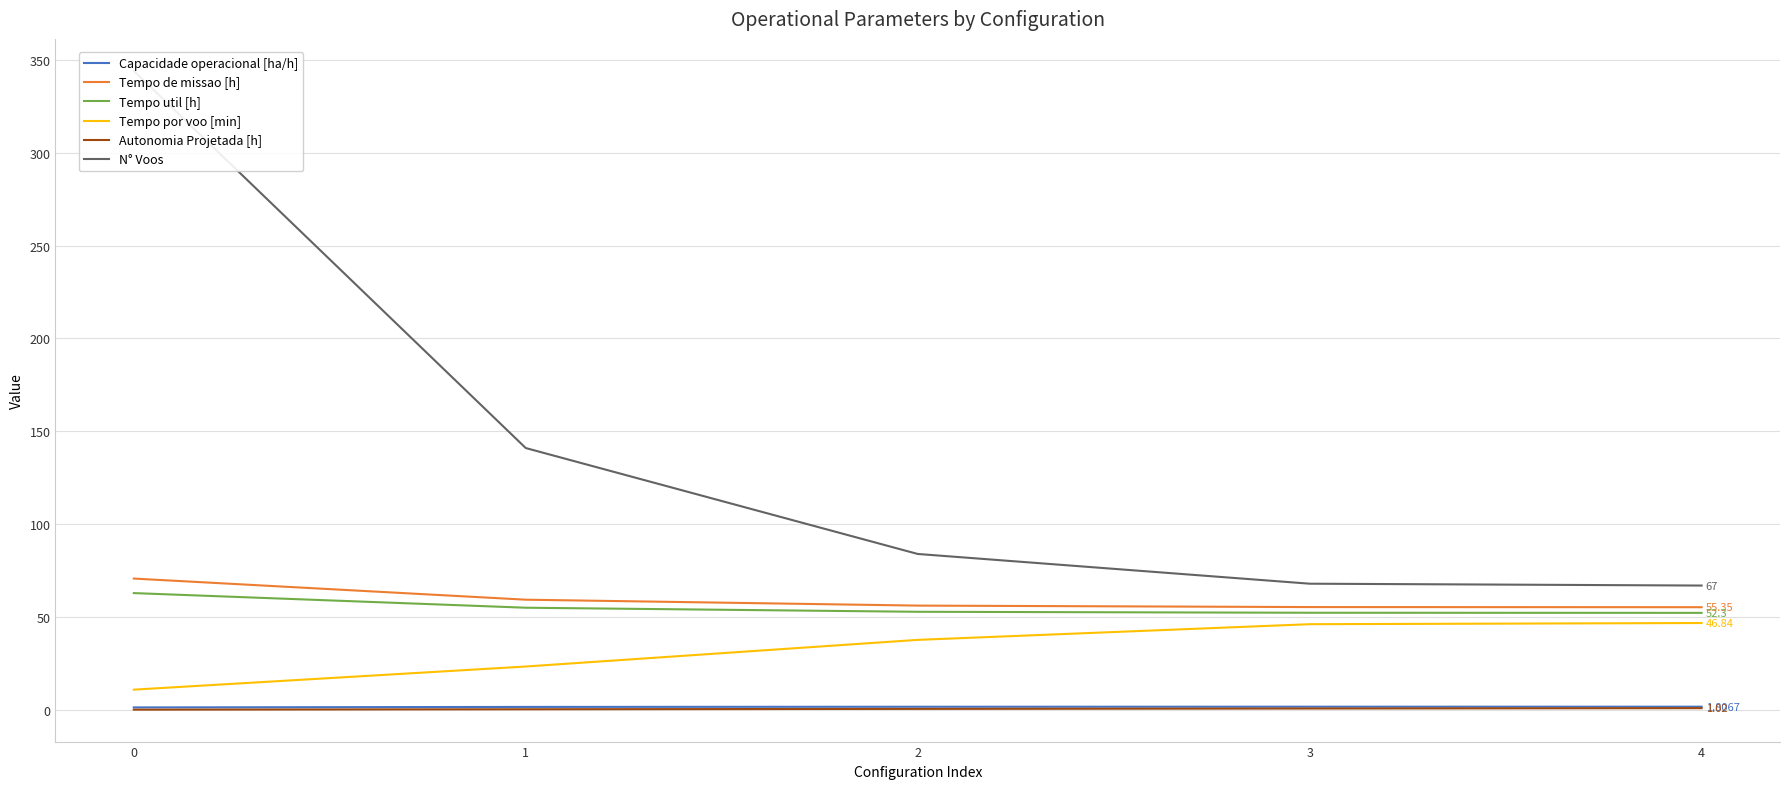

Reading left to right, transcribe all the data shown in this chart.

Capacidade operacional [ha/h]: 1.4	1.7	1.8	1.8	1.8
Tempo de missao [h]: 70.8	59.4	56.2	55.4	55.4
Tempo util [h]: 62.9	55.1	52.9	52.4	52.3
Tempo por voo [min]: 11.0	23.4	37.8	46.2	46.8
Autonomia Projetada [h]: 0.2	0.4	0.6	0.8	1.0
N° Voos: 344.0	141.0	84.0	68.0	67.0